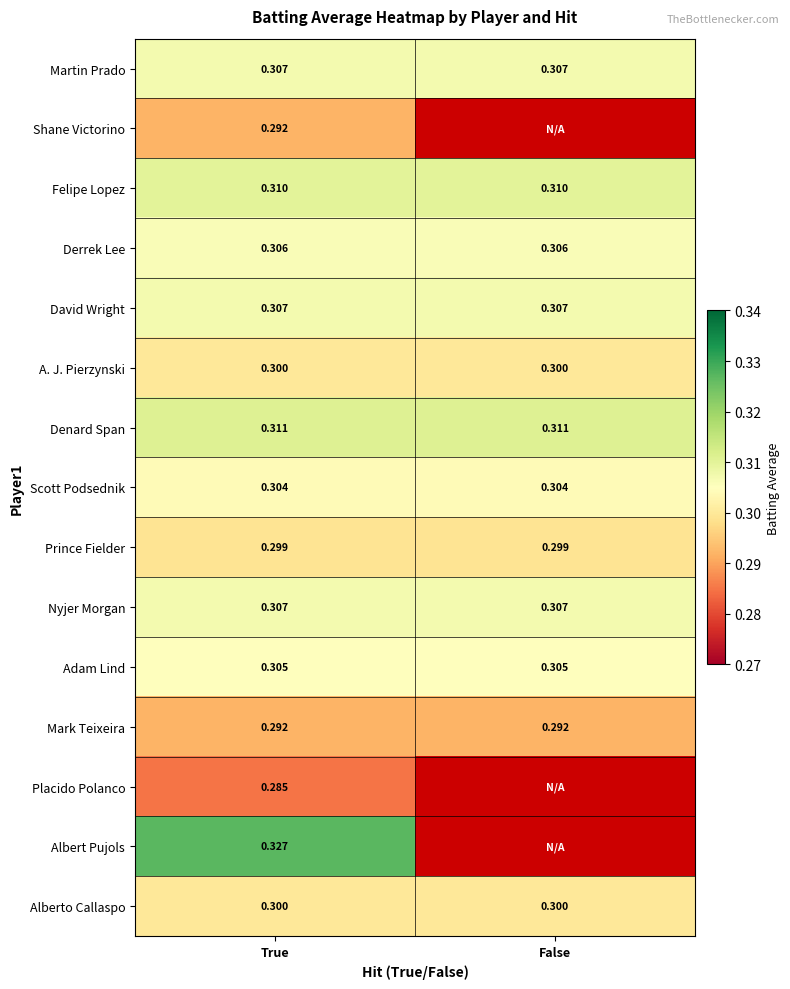

At how many categories does at least one series exceed 0?

2